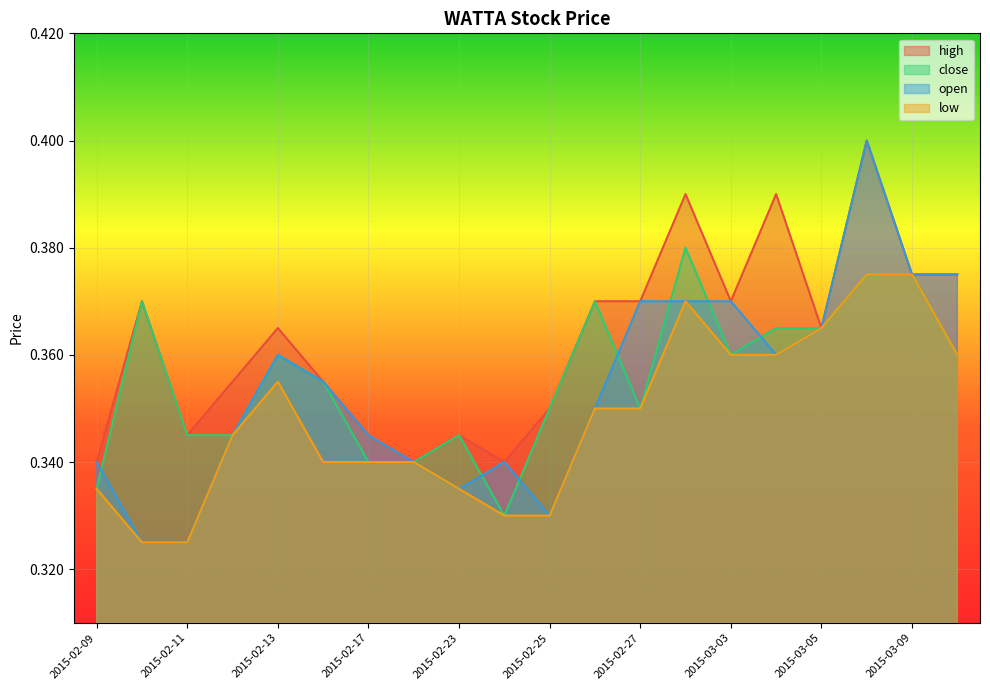

True or false: low and close intersect in this chart.

False